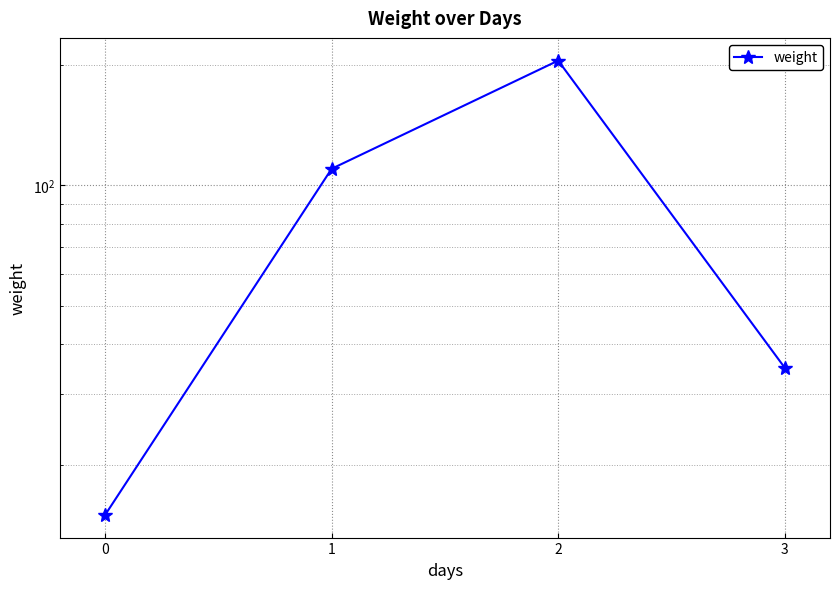

What is the difference between the maximum and minimum values?

190